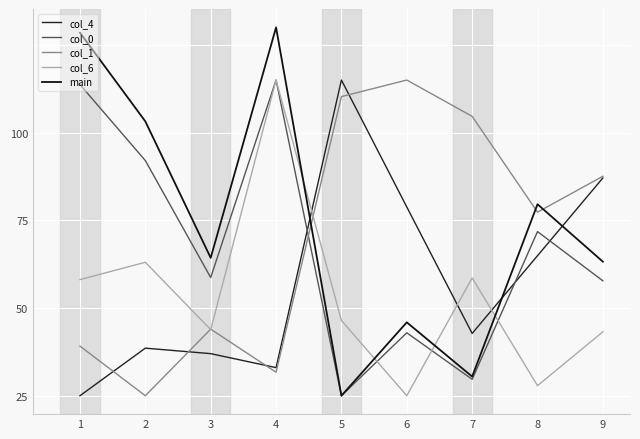

Which series has the largest range (max minus min)?

main